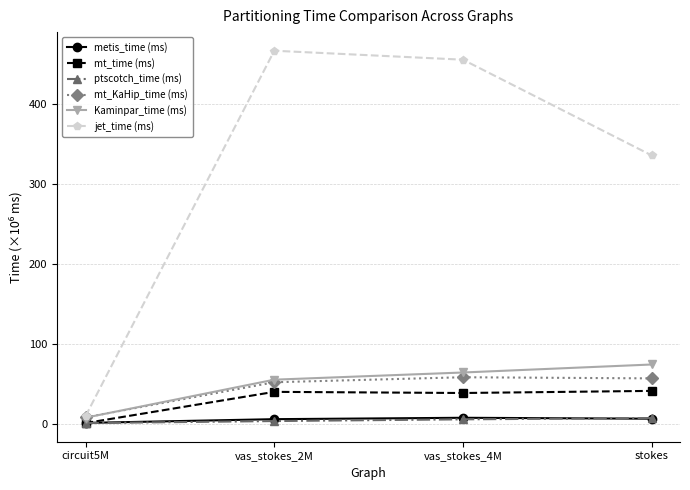

What is the spread (max minus min) of values at circuit5M?

8.7